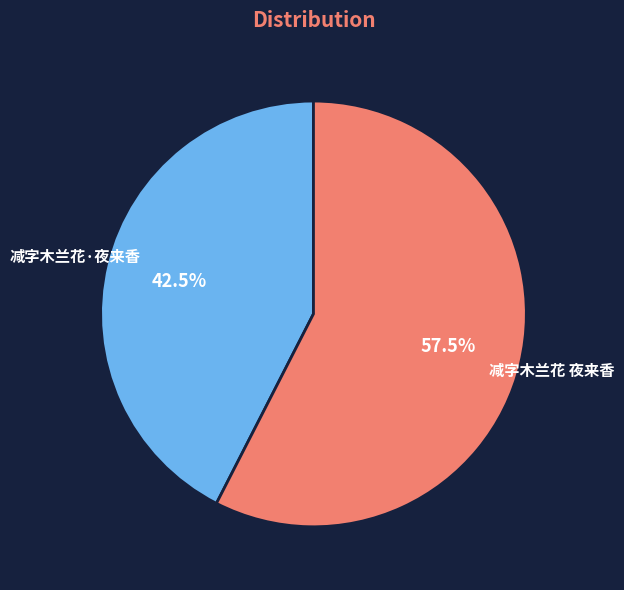

Rank the categories by value from lowest to highest.

减字木兰花·夜来香, 减字木兰花 夜来香